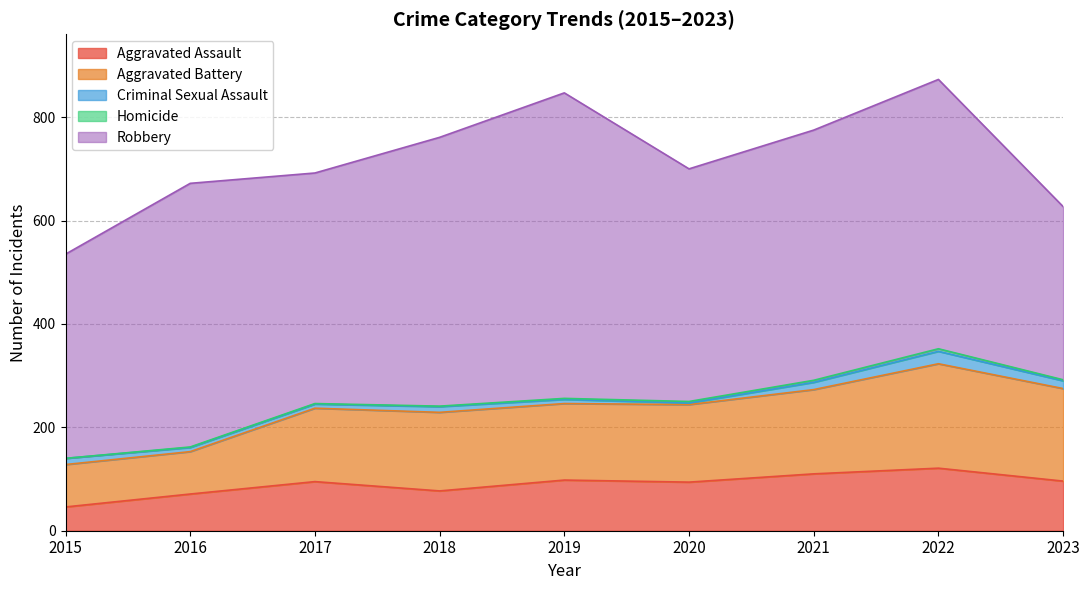

Where is Aggravated Battery nearest to the value 142?

2017